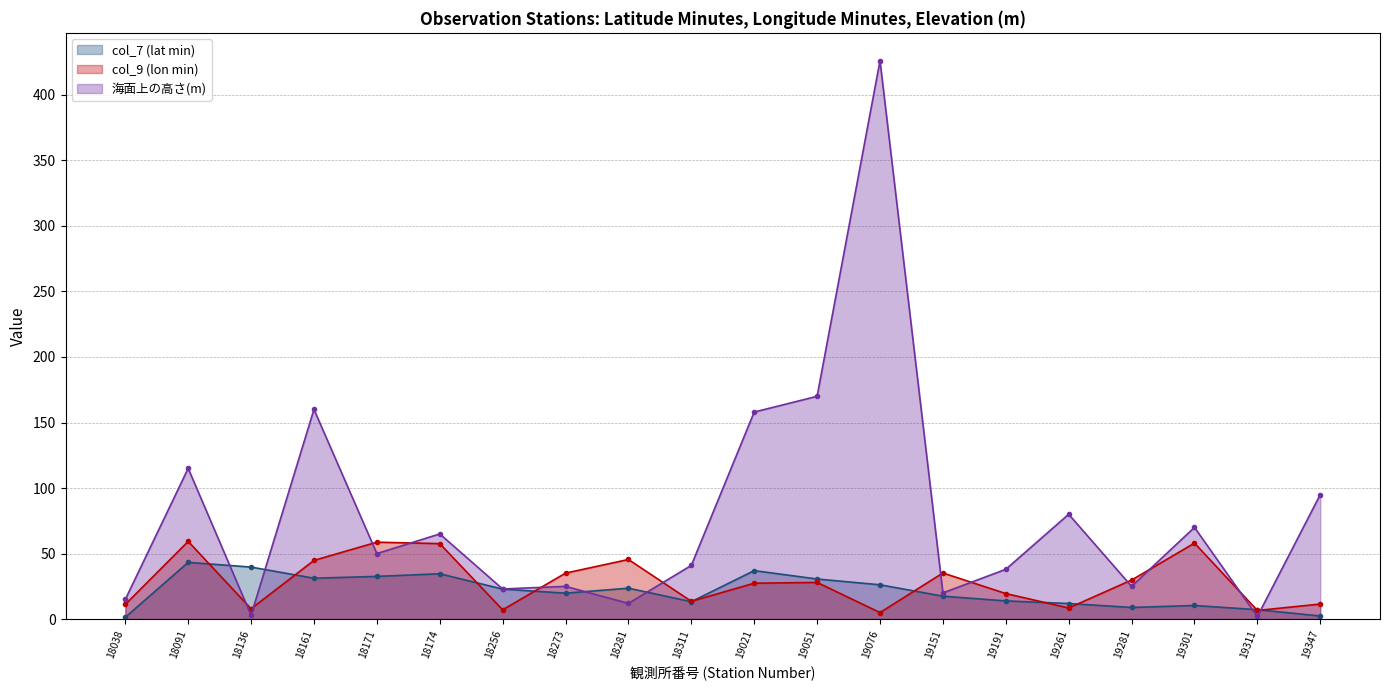

Count the number of data series in this chart.

3